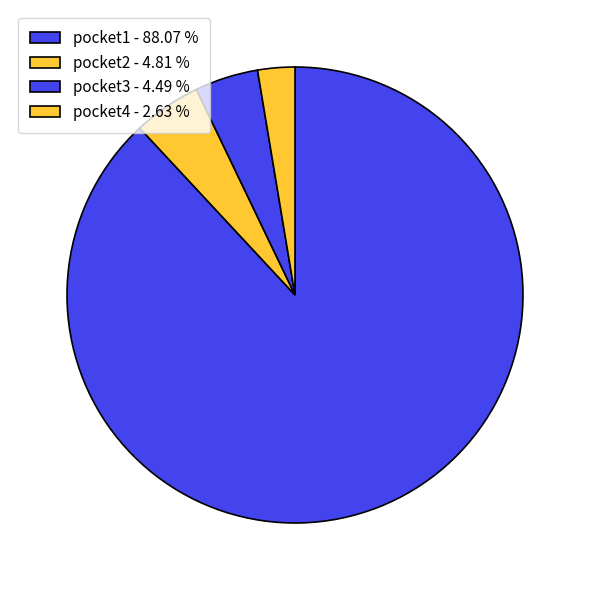

How many slices are in this pie chart?

4